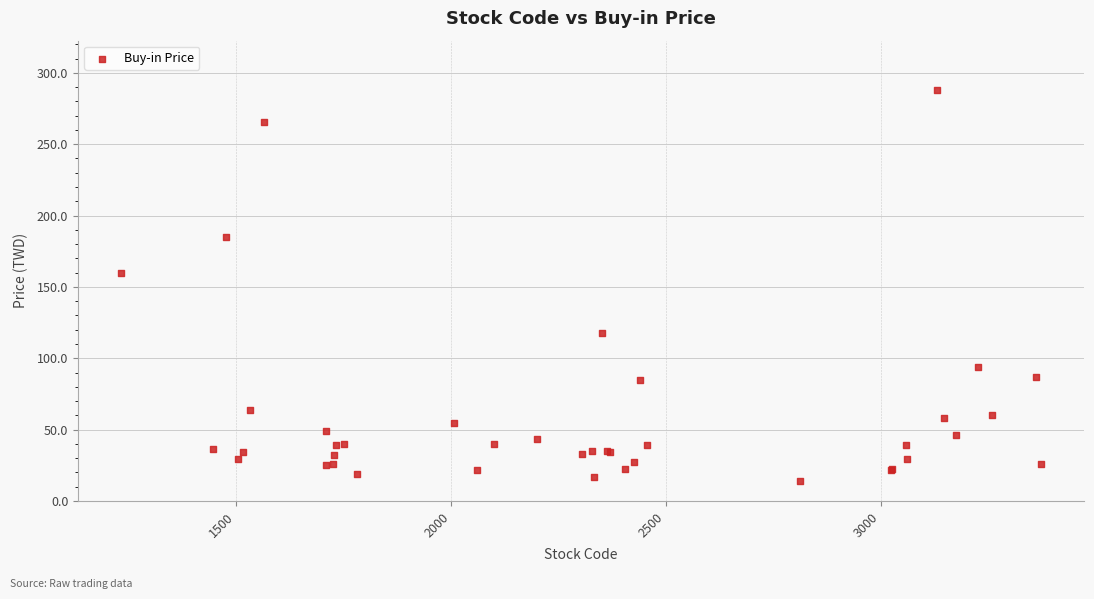

What Y value in the scatter plot is closest to 150?

160.0